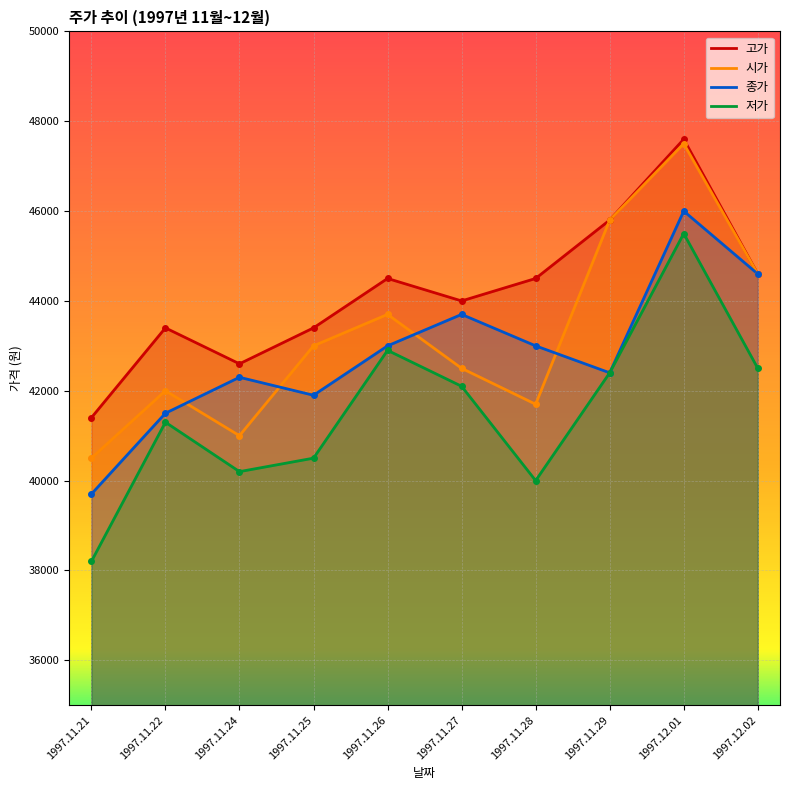

What is the value of the 종가 point at the 4th from the left?

41900